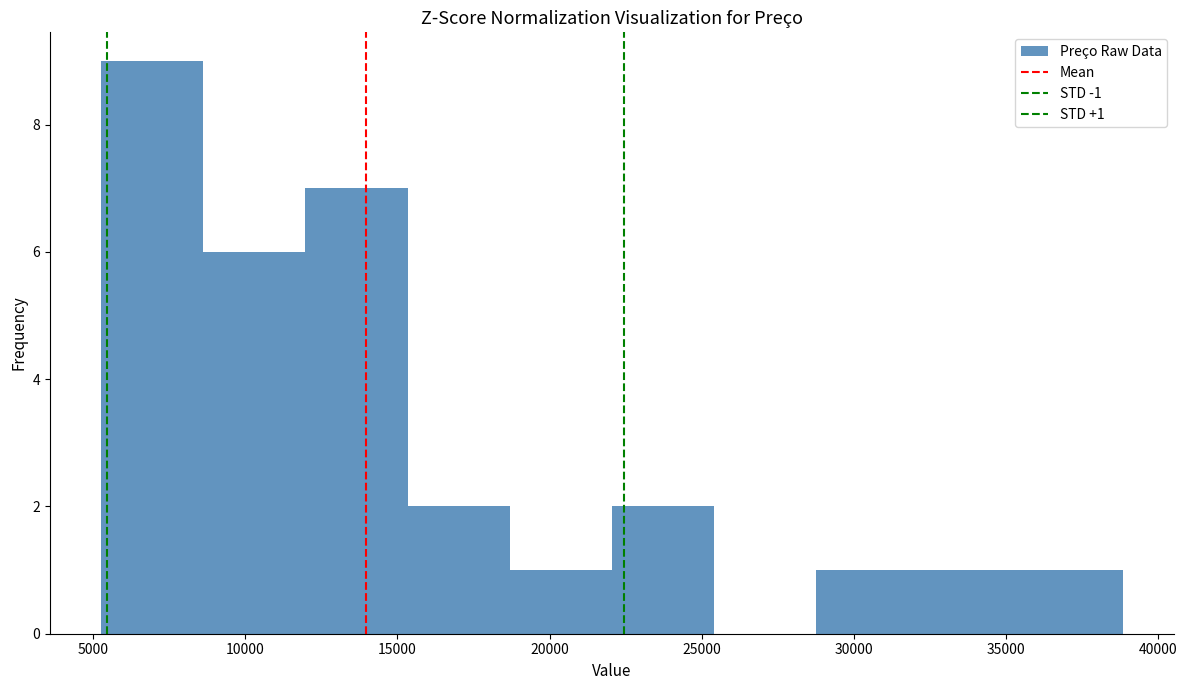

Which range on the x-axis has the tallest bar?

5500 to 8500